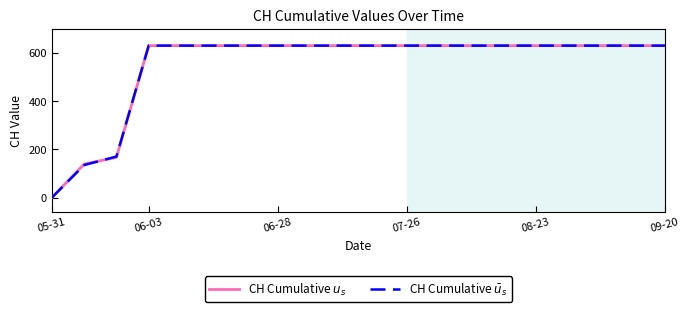

What is the greatest value displayed?

631.0